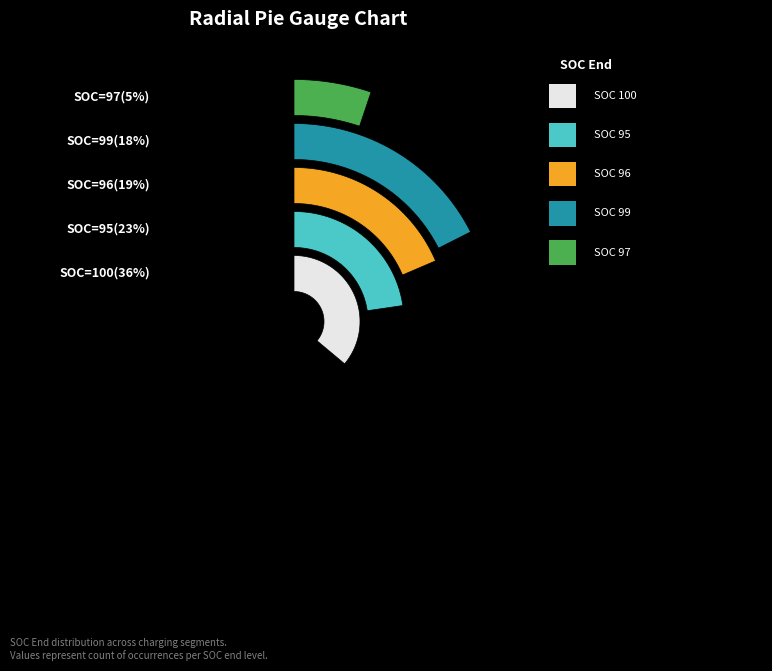

Count the number of slices in the pie.

5